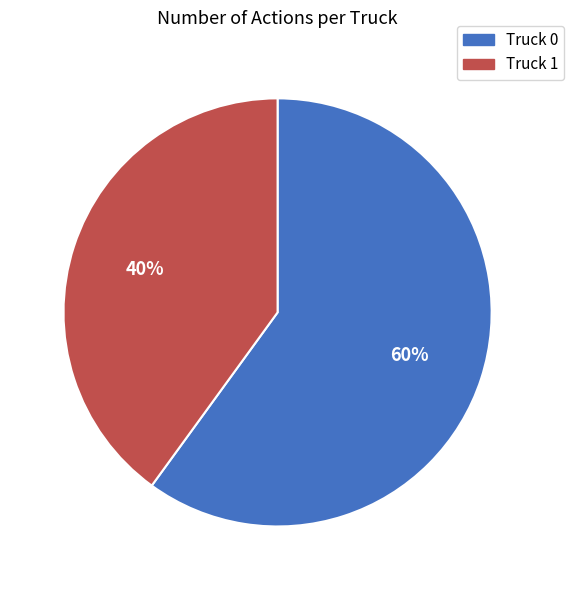

Which category has the smallest portion of the pie?

Truck 1